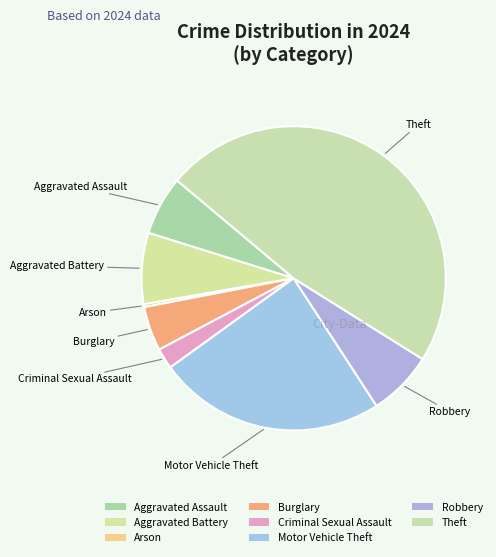

Count the number of slices in the pie.

8